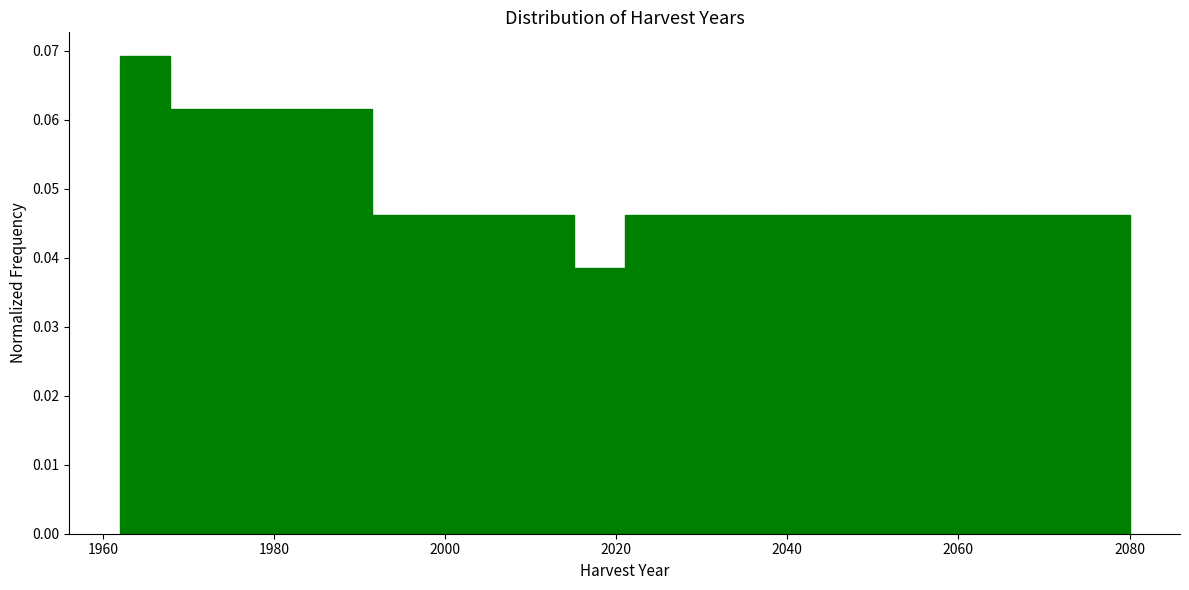

Read against the x-axis, roughly where is the centre of the tallest bar?

1964